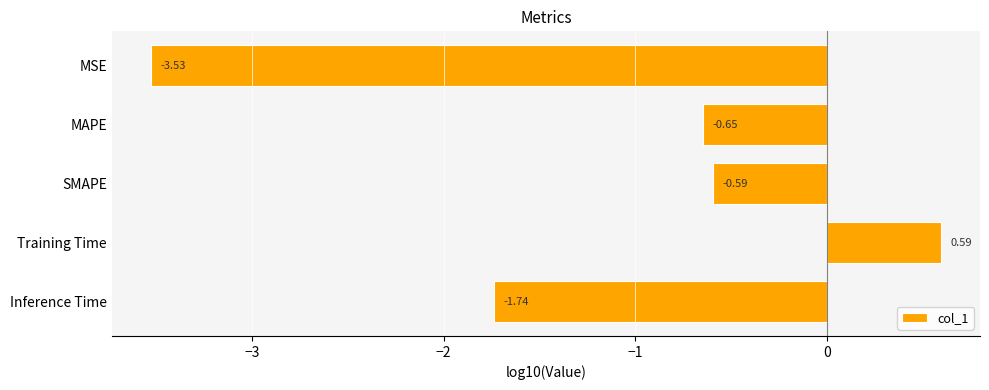

List the labels in order of value, largest first.

Training Time, SMAPE, MAPE, Inference Time, MSE